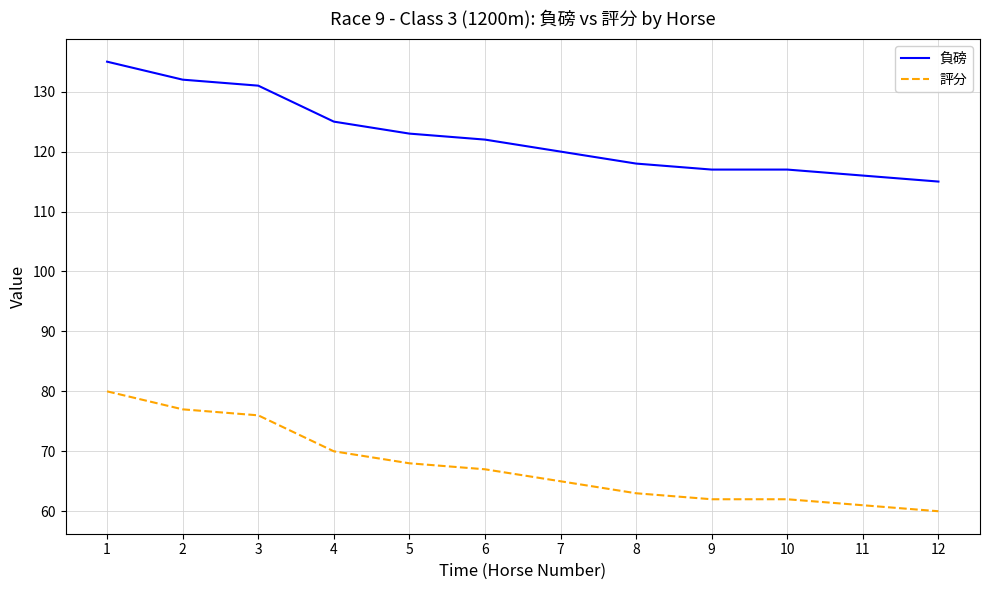

Read the 負磅 value at 2, to the nearest 10.

130